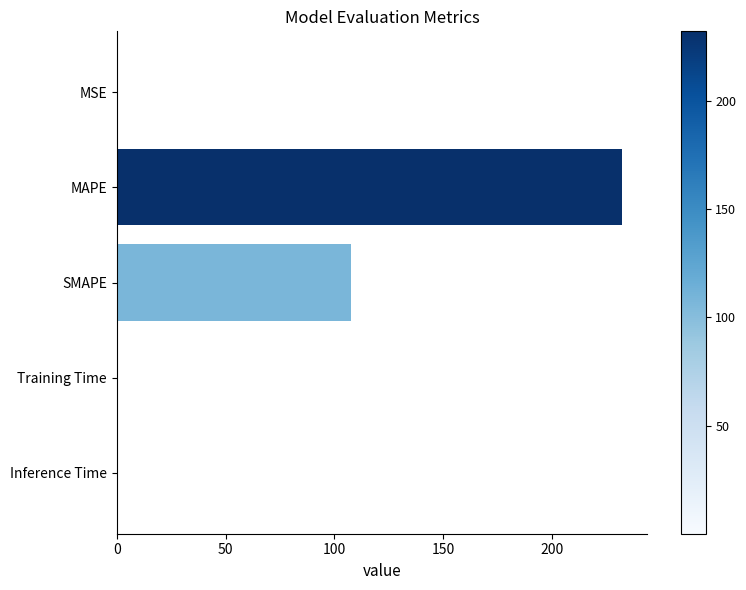

Does the chart contain stacked bars?

No